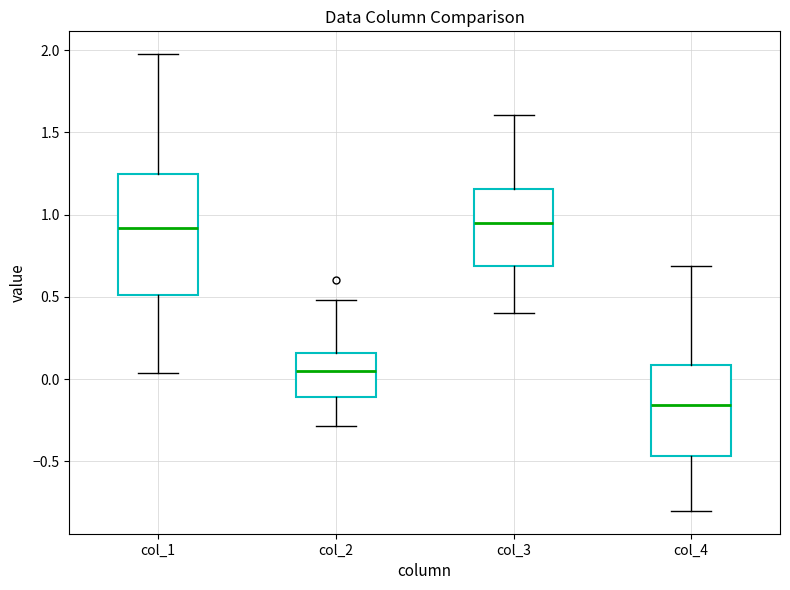

Where is the lower edge of the box for col_3 on the y-axis? The values are not printed on the chart, so give them approximately, as read against the axis.

0.70